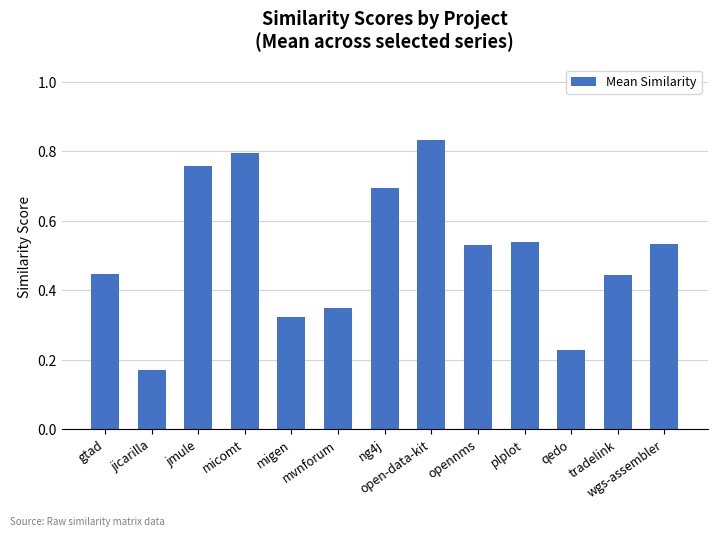

What is the label of the 6th bar from the left?

mvnforum